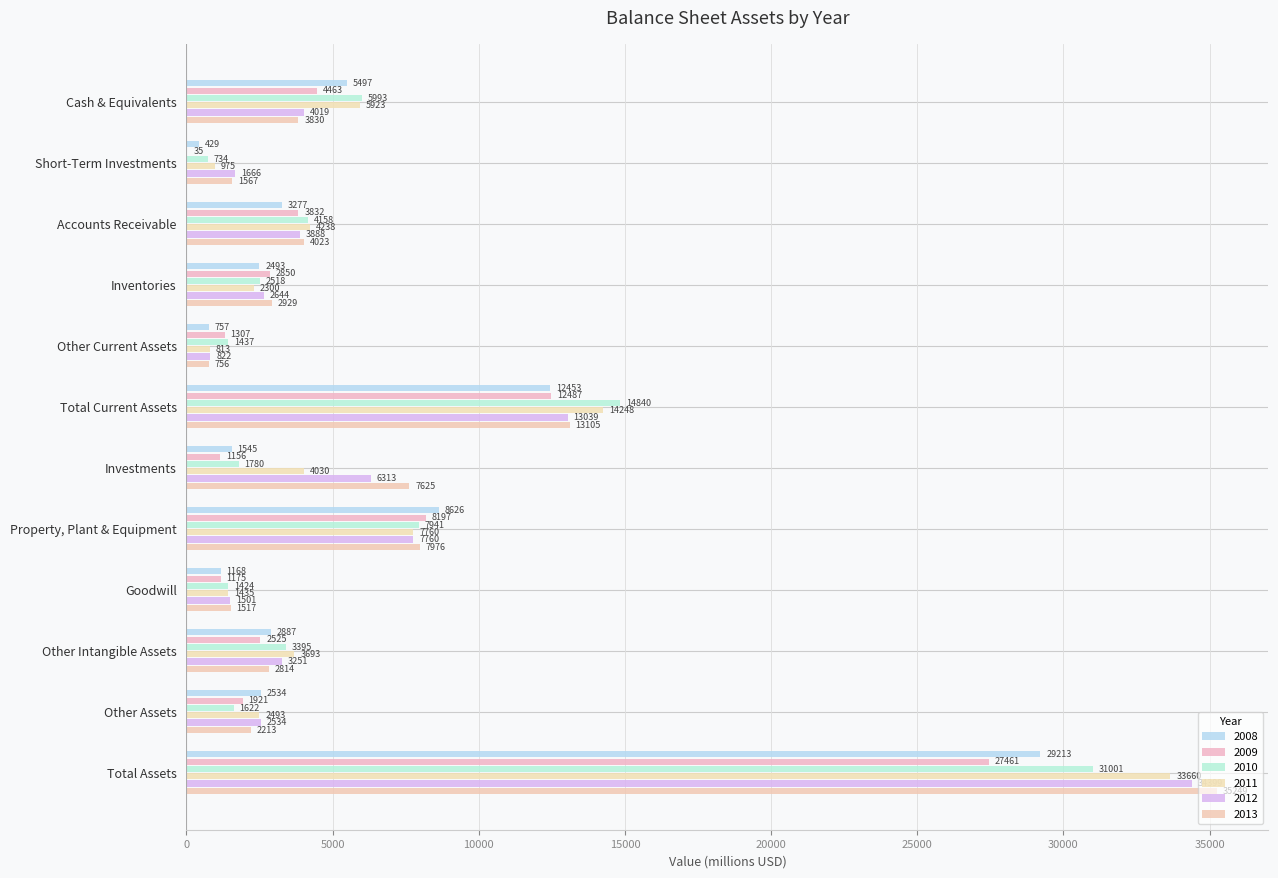

Rank the categories by 2010 value from lowest to highest.

Short-Term Investments, Goodwill, Other Current Assets, Other Assets, Investments, Inventories, Other Intangible Assets, Accounts Receivable, Cash & Equivalents, Property, Plant & Equipment, Total Current Assets, Total Assets